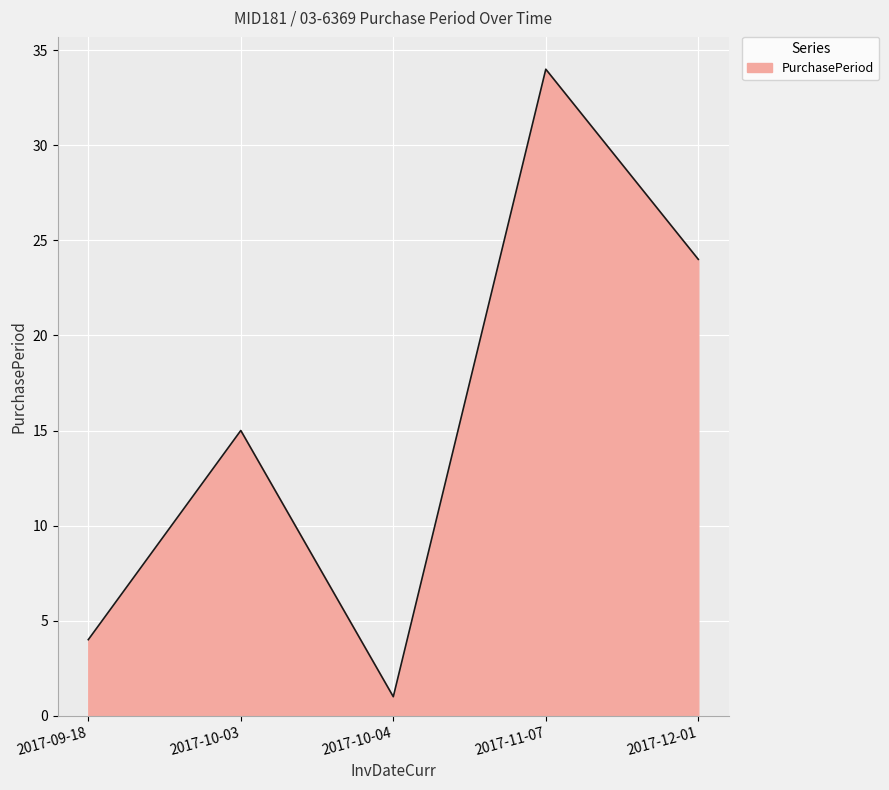

List the labels in order of value, smallest first.

2017-10-04, 2017-09-18, 2017-10-03, 2017-12-01, 2017-11-07